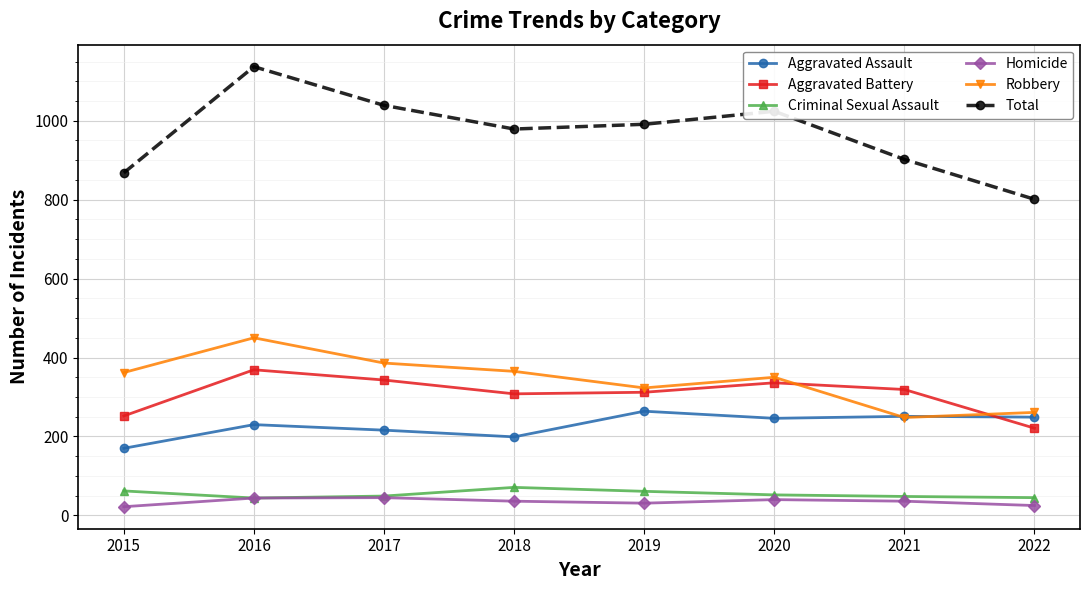

The Homicide series shows 45 at 2017. True or false?

True